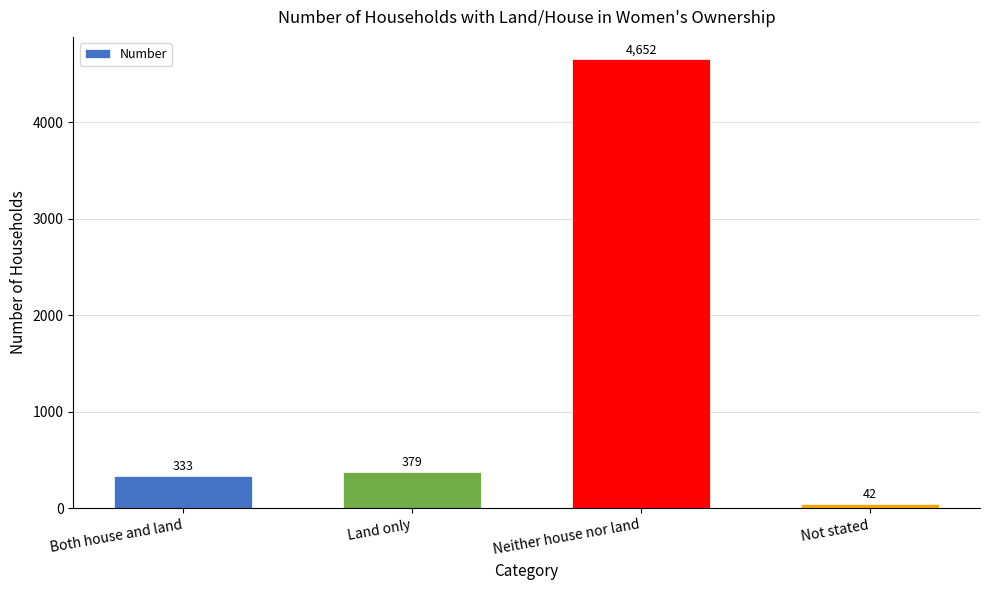

Which label corresponds to the largest value in the chart?

Neither house nor land